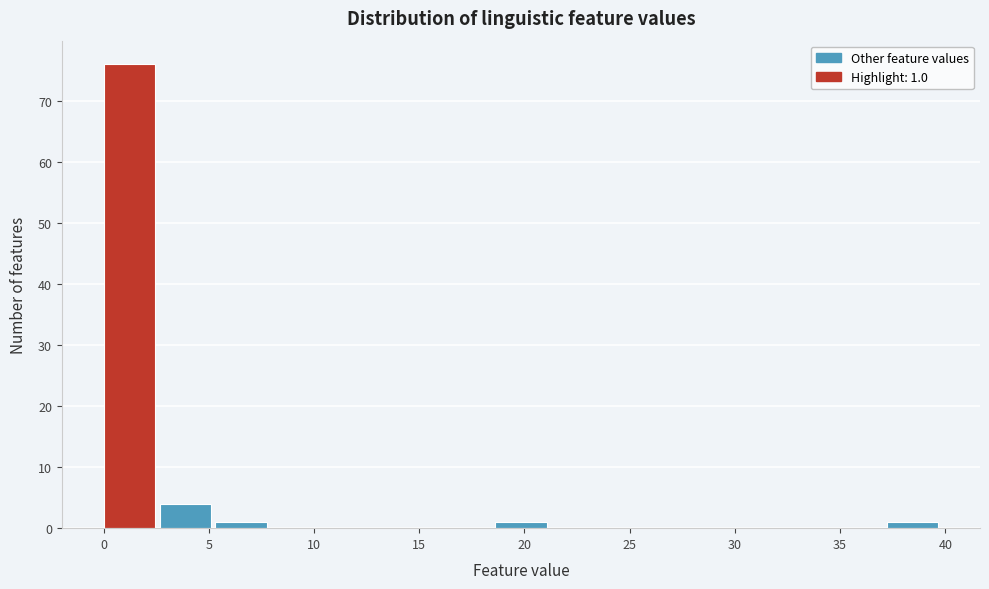

Over which range of the x-axis is the bar tallest?

0.0 to 2.5